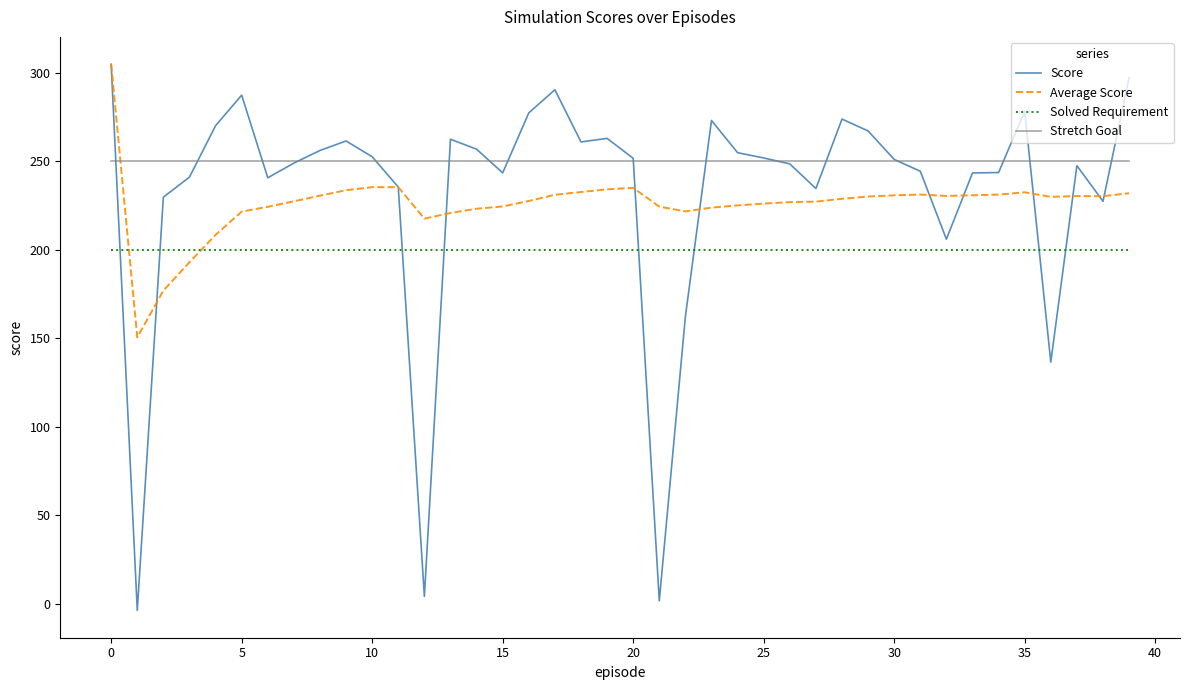

Which series has the largest range (max minus min)?

Score